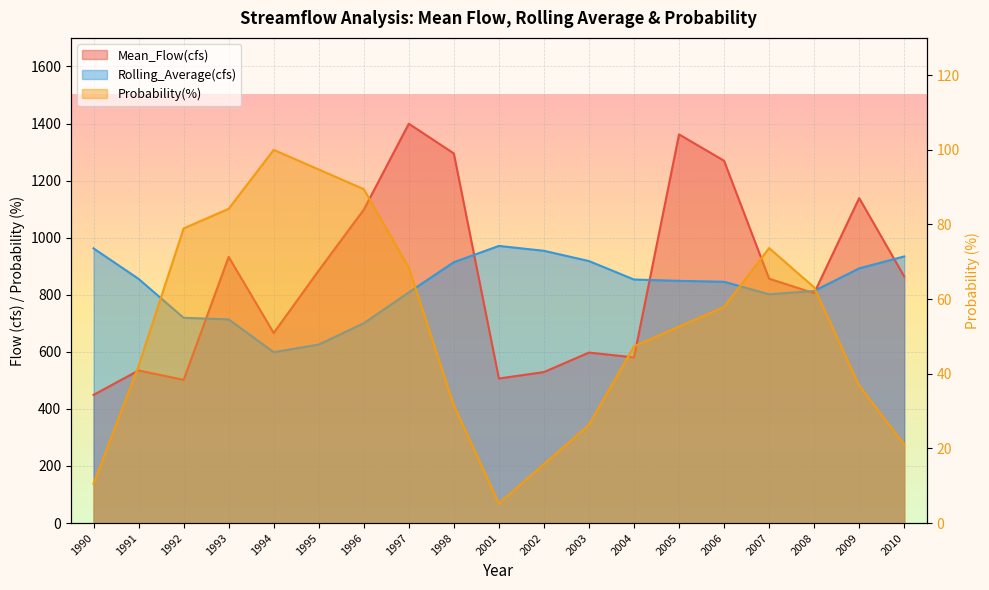

Reading left to right, extract all data points from this chart.

Mean_Flow(cfs): 449.2	534.8	501.7	932.7	666.1	885.0	1098.1	1399.3	1295.1	506.6	529.1	597.4	580.5	1361.8	1269.5	856.2	805.5	1138.7	864.2
Rolling_Average(cfs): 962.4	855.6	719.2	713.8	598.7	625.5	700.1	808.3	914.1	971.1	954.0	918.0	853.3	848.7	845.5	801.7	813.3	892.3	934.2
Probability(%): 10.5	42.1	78.9	84.2	100.0	94.7	89.5	68.4	31.6	5.3	15.8	26.3	47.4	52.6	57.9	73.7	63.2	36.8	21.1